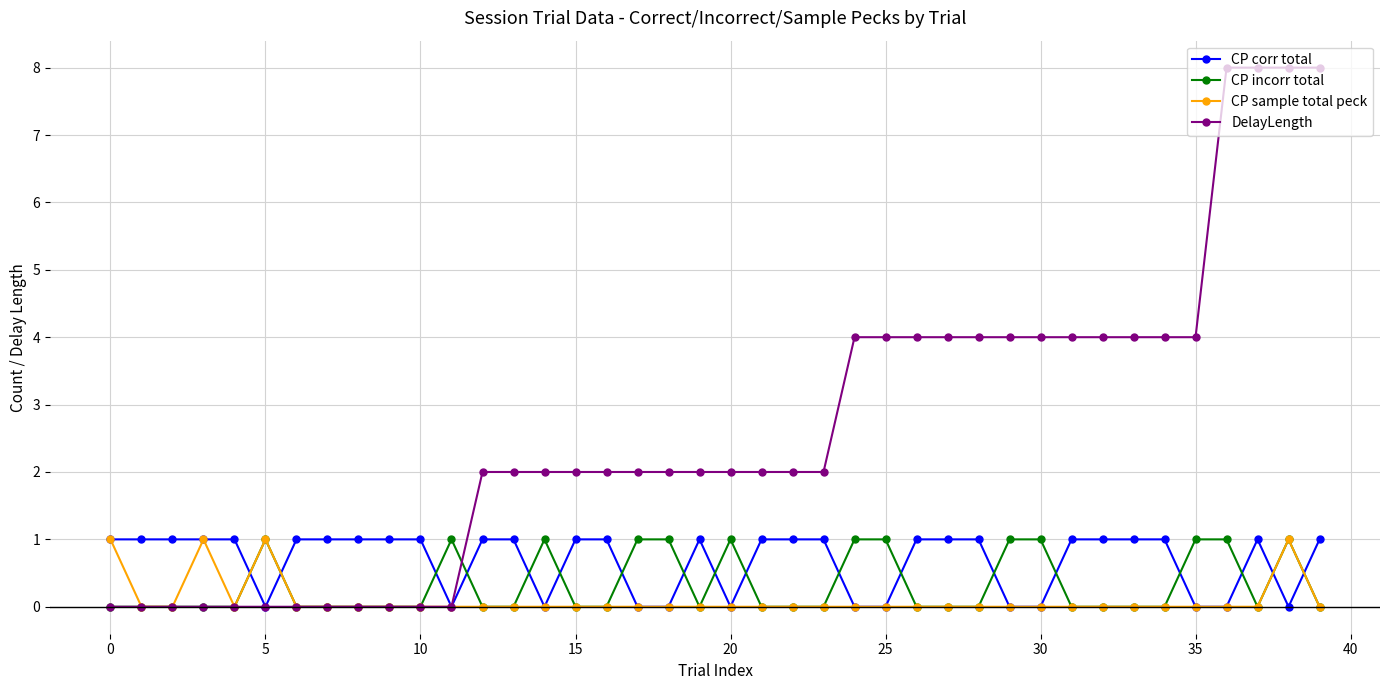

What is the greatest value displayed?

8